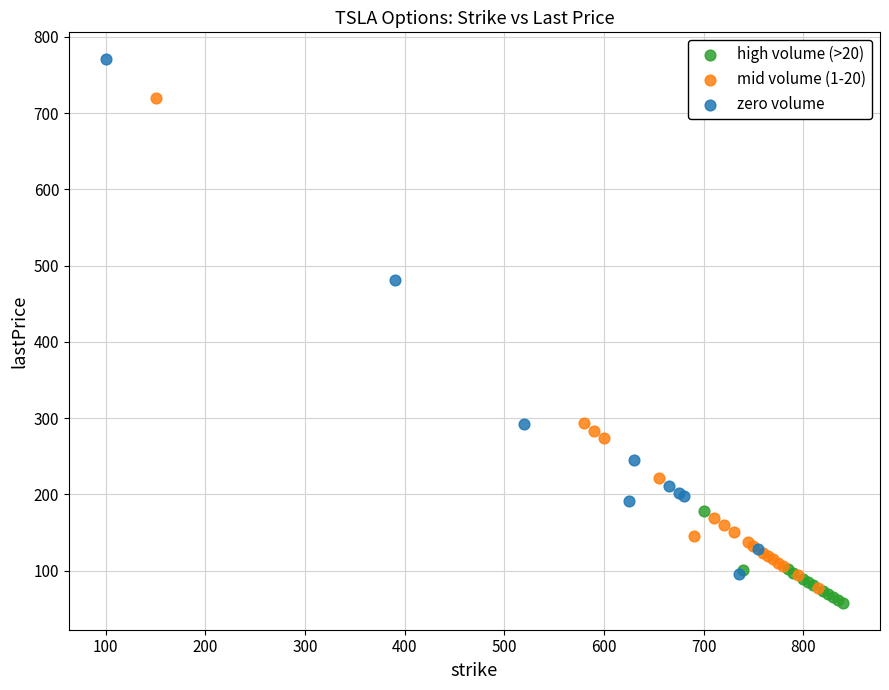

Which series reaches the maximum Y coordinate?

zero volume